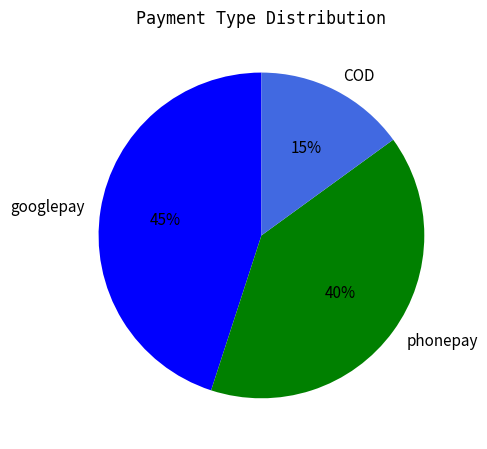

Is it true that phonepay is 26% of the pie?

False